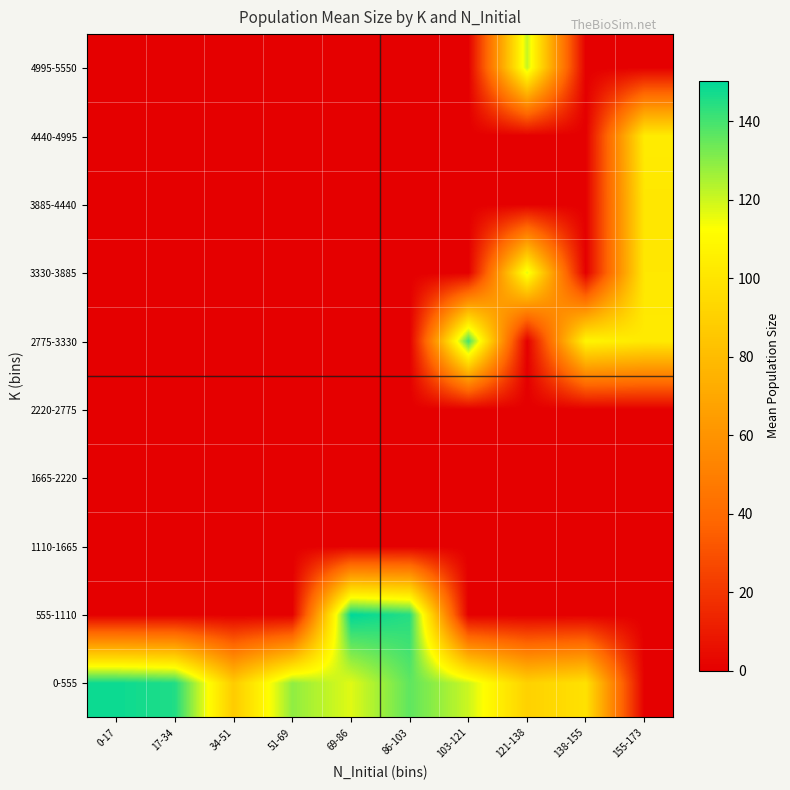

What is the difference between the highest and lowest values at 86-103?

144.6